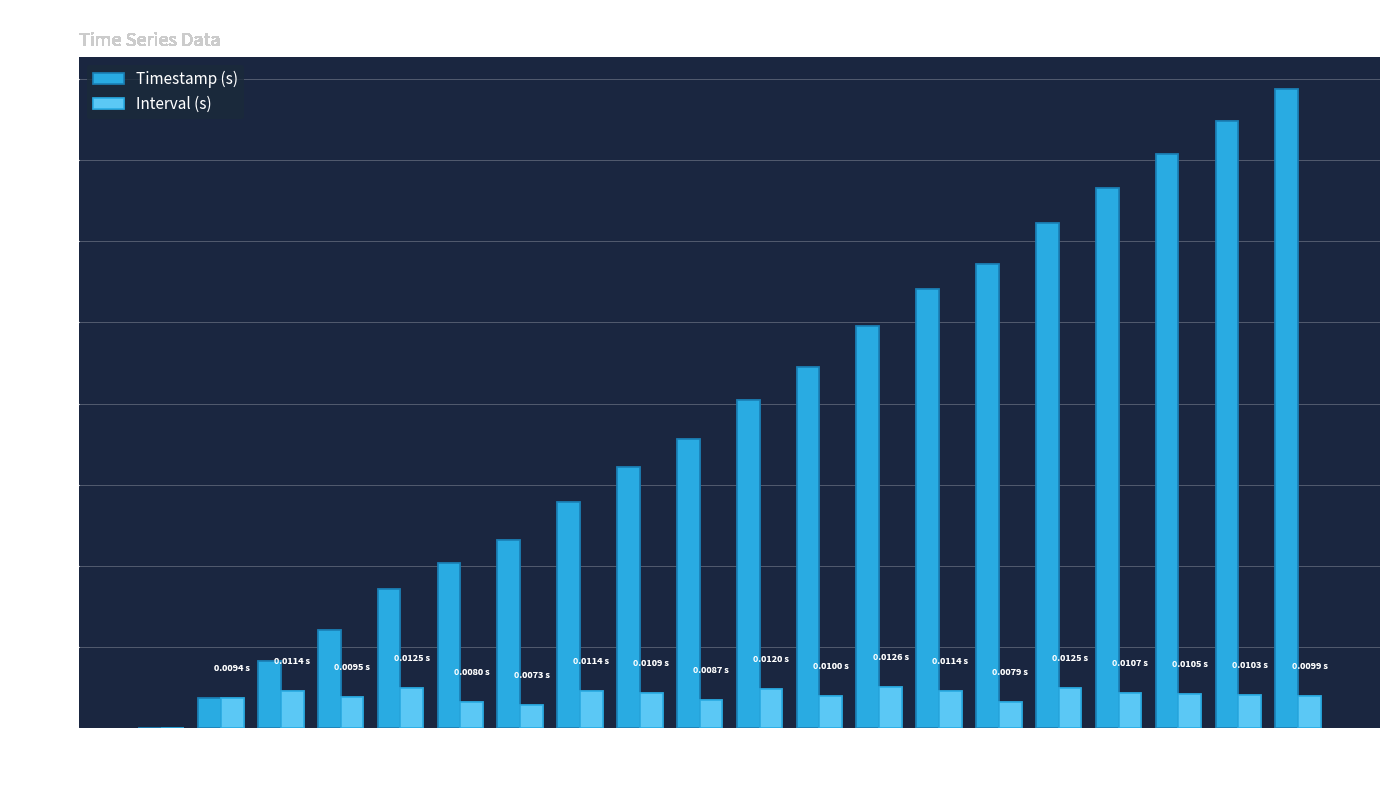

Is the value of Interval (s) at 18 greater than the value of Timestamp (s) at 5?

No